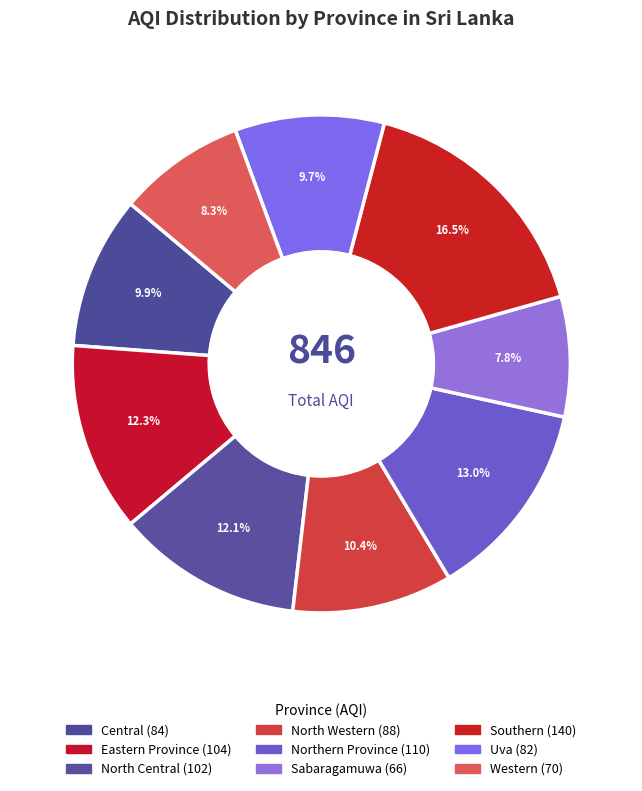

What is the smallest slice in the pie chart?

Sabaragamuwa